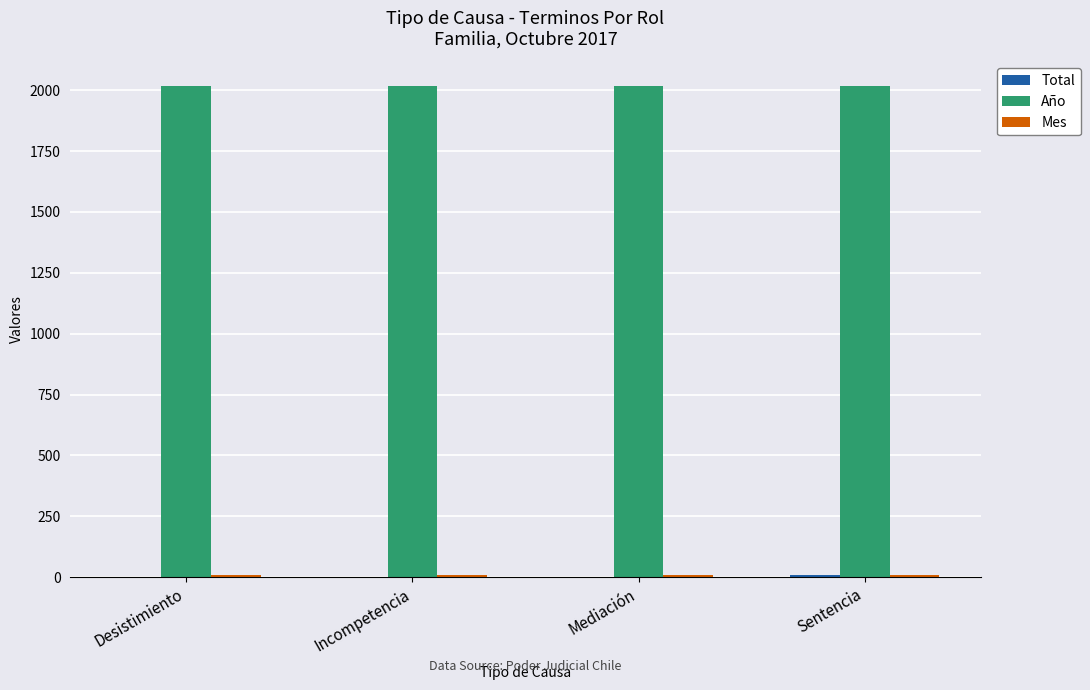

True or false: Año has a value of 2017 at Sentencia.

True